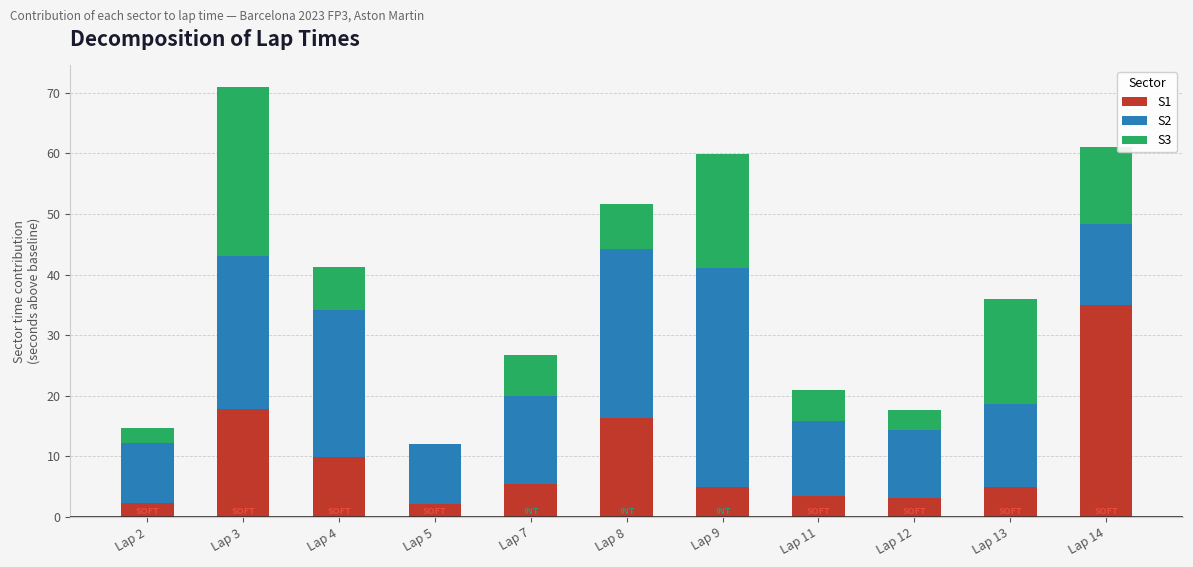

What is the total value across all series at Lap 2?

14.8